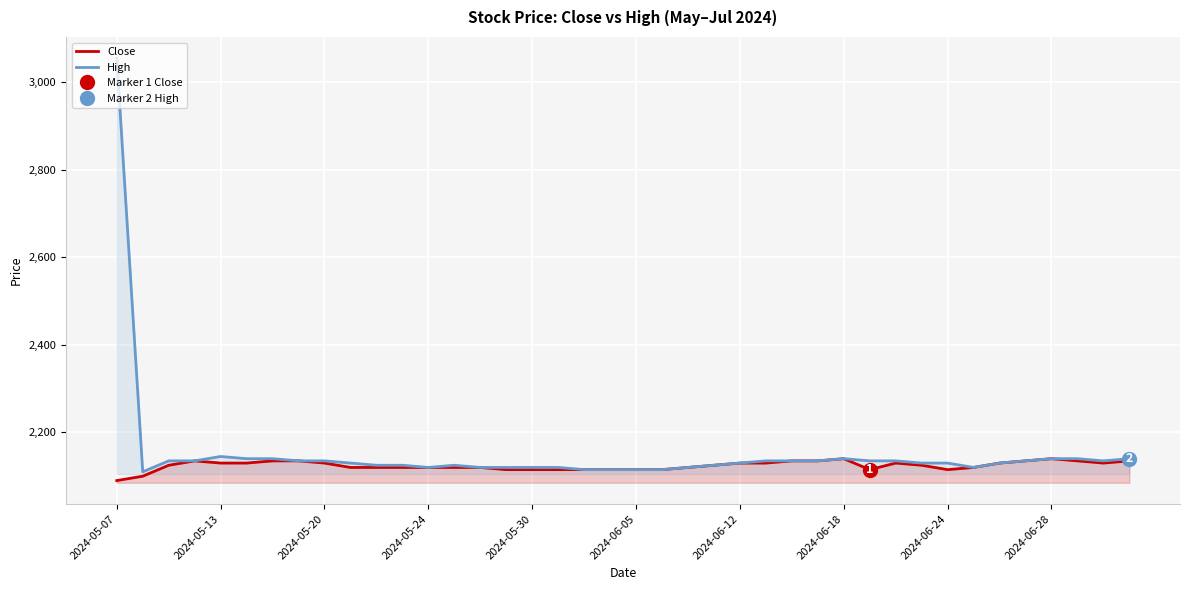

In Close, how many points are higher than both neighbors (excluding endpoints)?

4